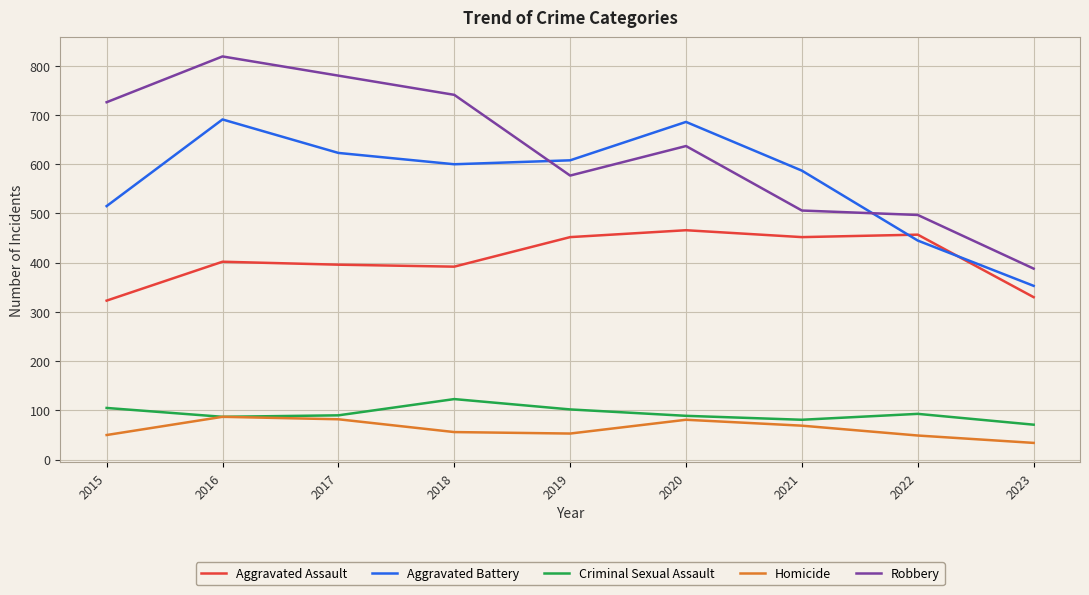

What is the spread (max minus min) of values at 2020?

605